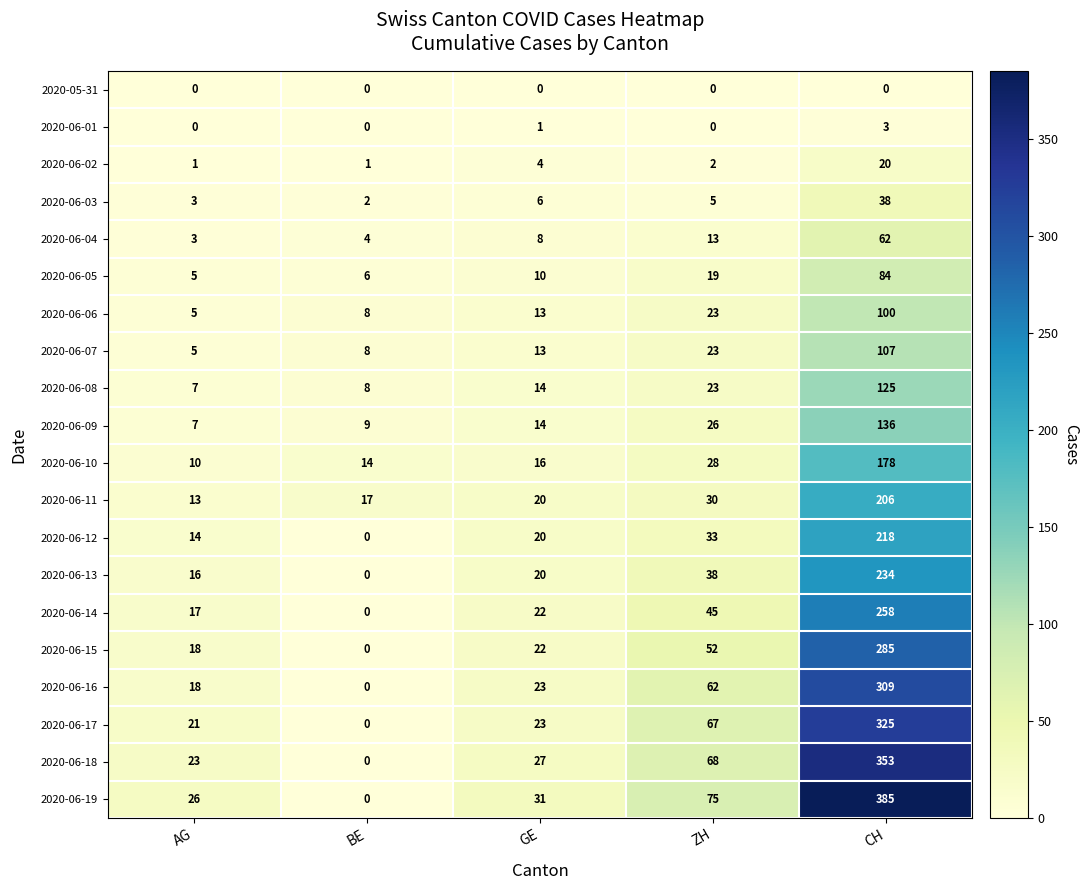

At how many categories does at least one series exceed 48?

2